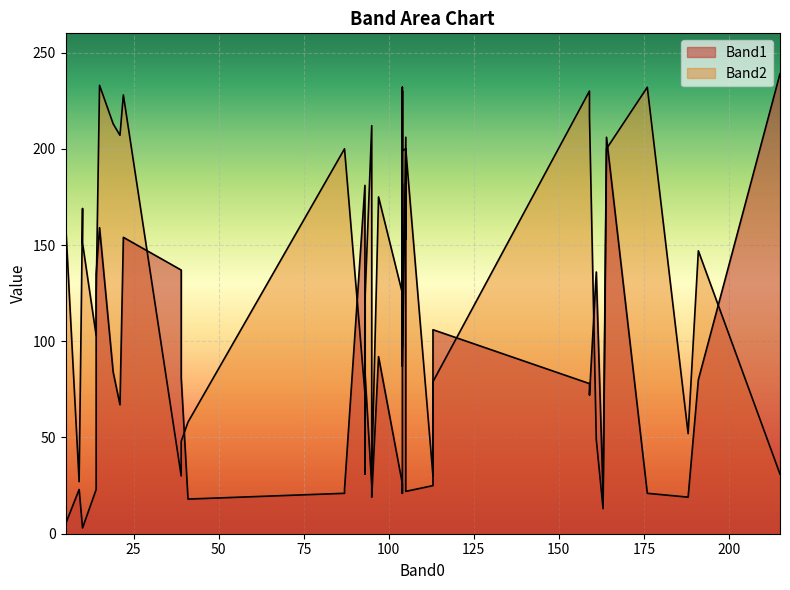

Reading left to right, transcribe all the data shown in this chart.

Band1: 3	159	21	78	106	135	72	239	5	84	21	84	181	174	26	92	3	80	206	154	81	18	182	19	137	136	206	20	23	22	128	67	23	25	19	87	25	21	23	84
Band2: 151	233	232	230	79	124	217	31	162	213	230	121	73	97	125	175	169	147	200	228	48	58	232	52	30	49	200	13	103	200	153	207	27	30	30	199	212	200	200	31